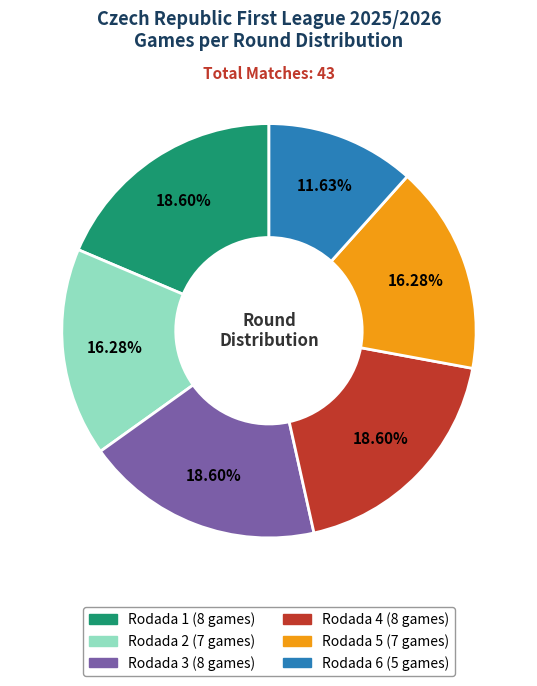

Which slice is the smallest?

Rodada 6